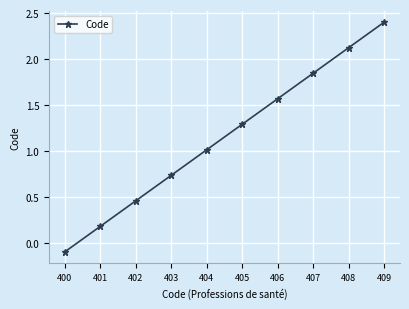

Rank the categories by value from highest to lowest.

409, 408, 407, 406, 405, 404, 403, 402, 401, 400